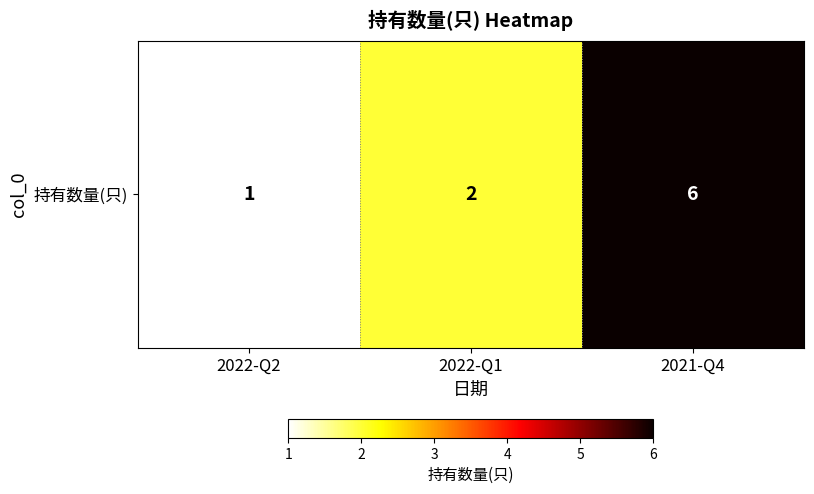

Reading right to left, extract all data points from this chart.

6	2	1